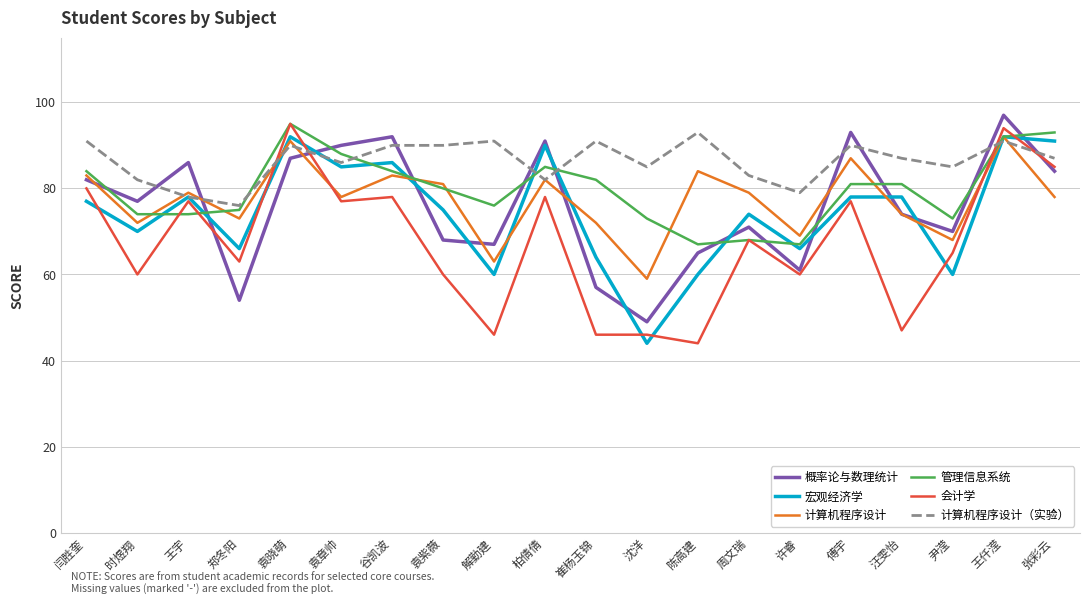

Where is the first local maximum for 宏观经济学?

王宇